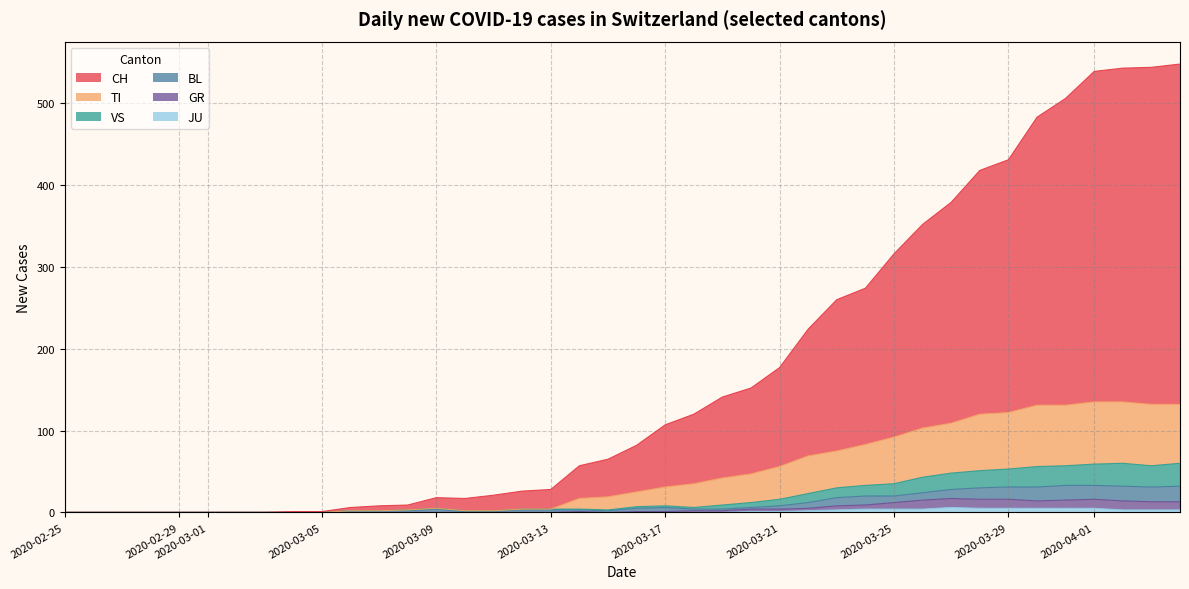

True or false: JU and GR intersect in this chart.

False